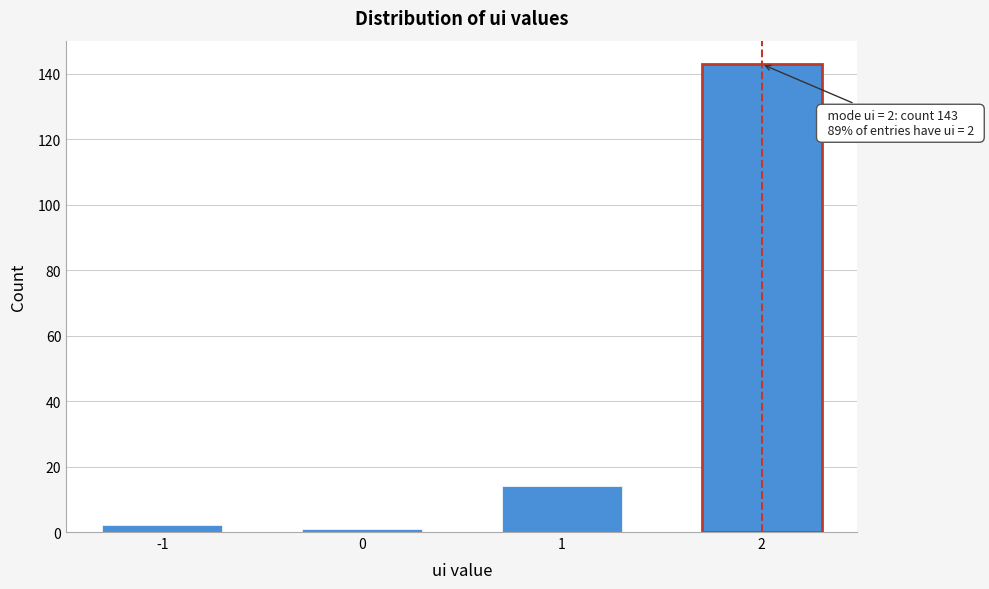

Reading right to left, what are all the values shown in this chart?

143	14	1	2